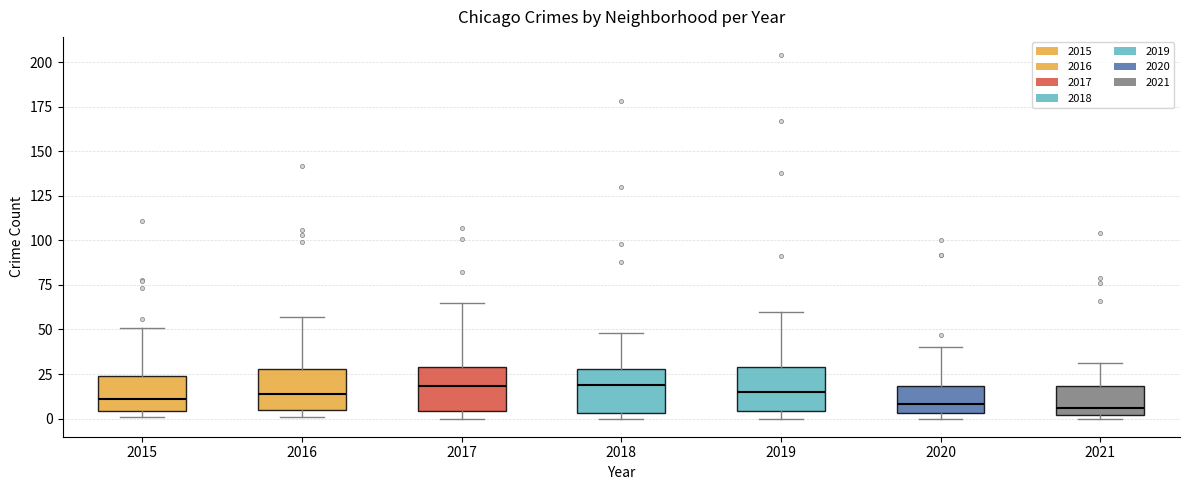

Where is the lower edge of the box at x = 2019 on the y-axis? The values are not printed on the chart, so give them approximately, as read against the axis.

5